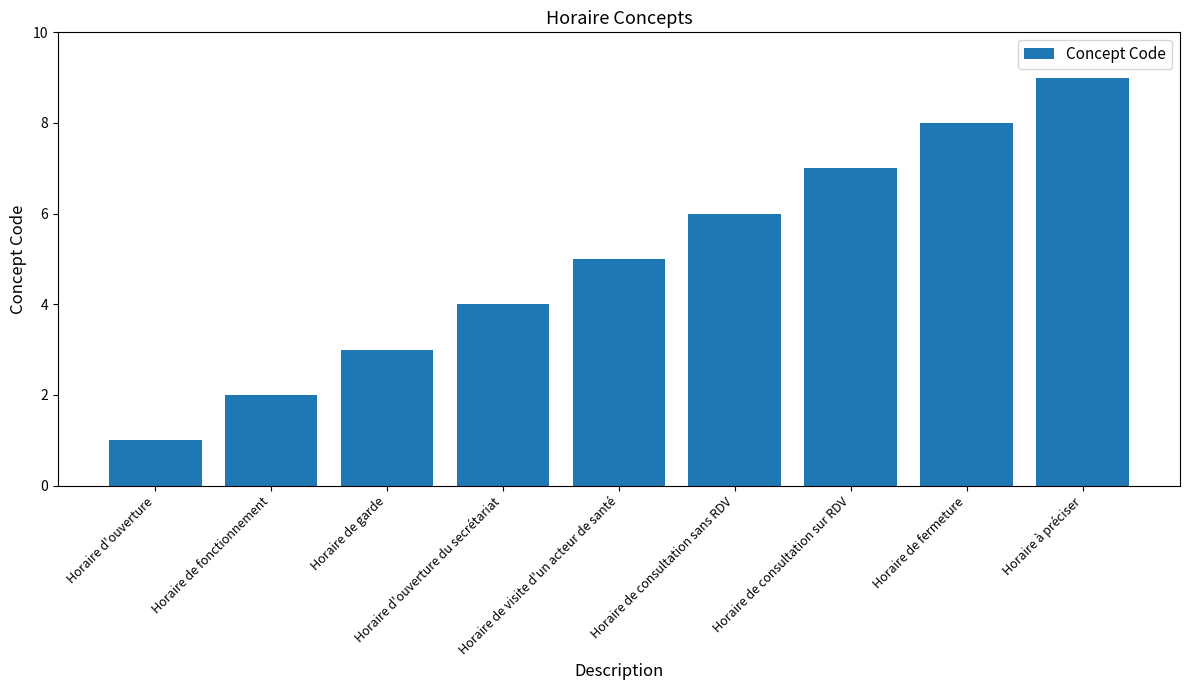

Rank the categories by value from lowest to highest.

Horaire d'ouverture, Horaire de fonctionnement, Horaire de garde, Horaire d'ouverture du secrétariat, Horaire de visite d'un acteur de santé, Horaire de consultation sans RDV, Horaire de consultation sur RDV, Horaire de fermeture, Horaire à préciser